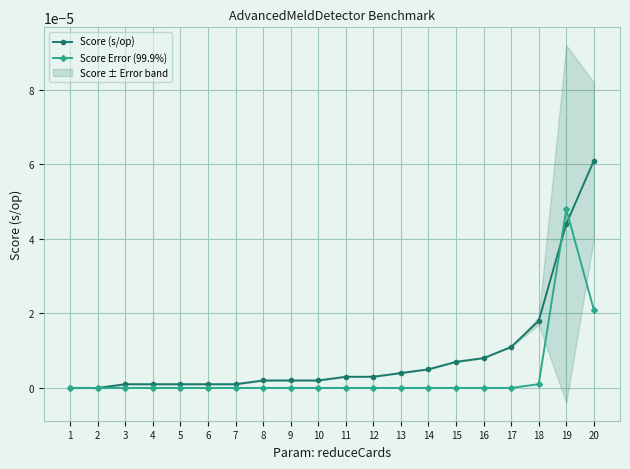

In Score Error (99.9%), how many points are higher than both neighbors (excluding endpoints)?

1